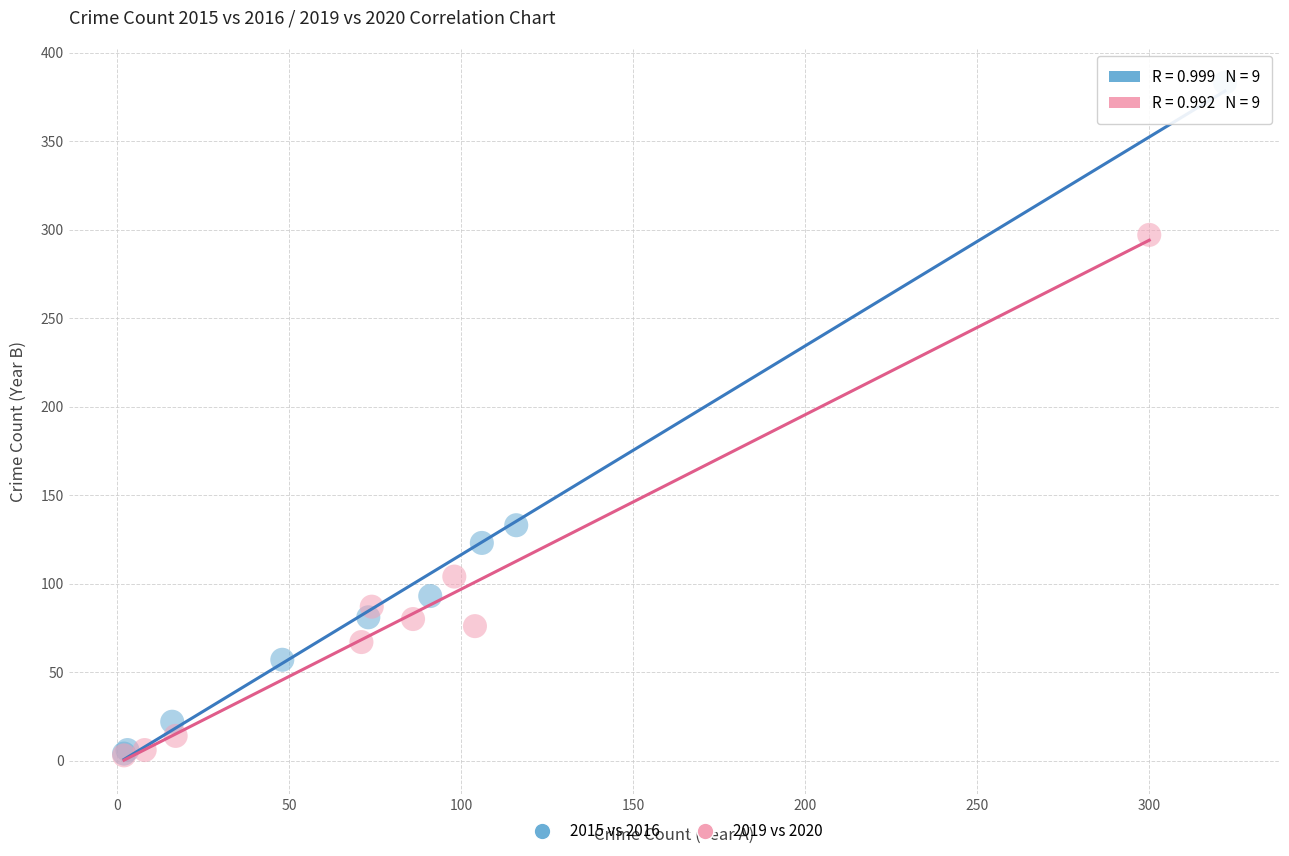

Which series reaches the maximum Y coordinate?

2015 vs 2016